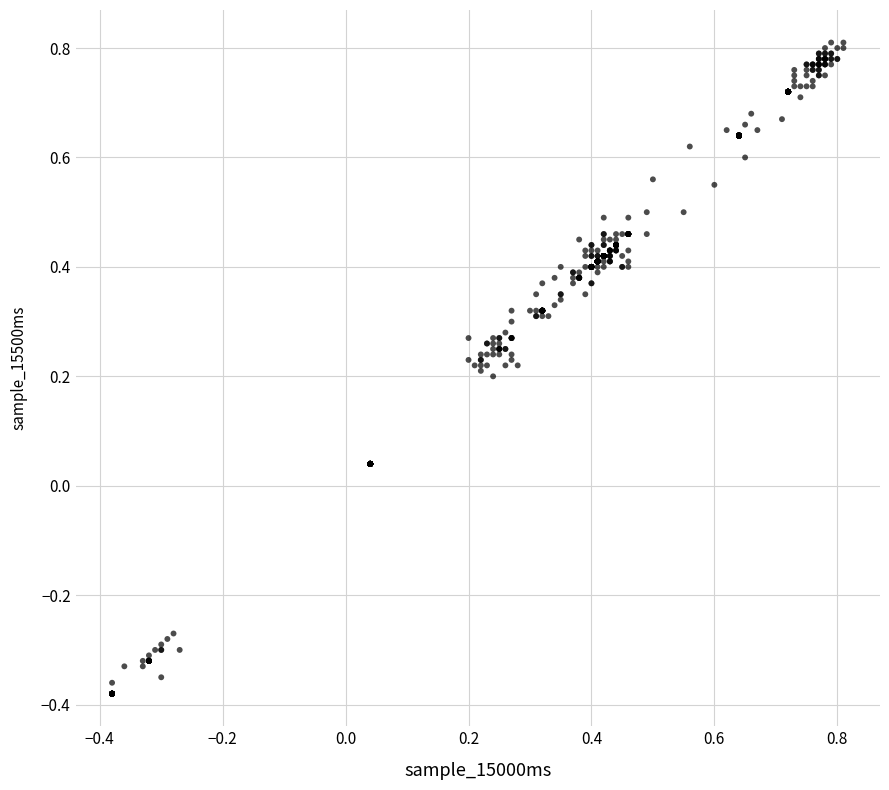

What is the range of Y values (max minus min)?

1.2